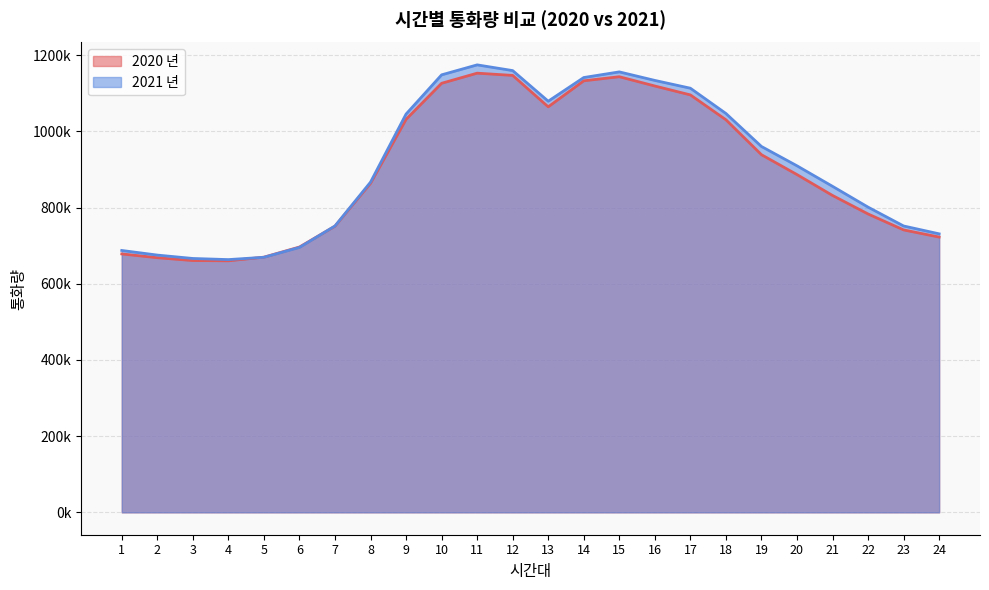

List the labels in order of 2020 년 value, smallest first.

4, 3, 2, 5, 1, 6, 24, 23, 7, 22, 21, 8, 20, 19, 18, 9, 13, 17, 16, 10, 14, 15, 12, 11